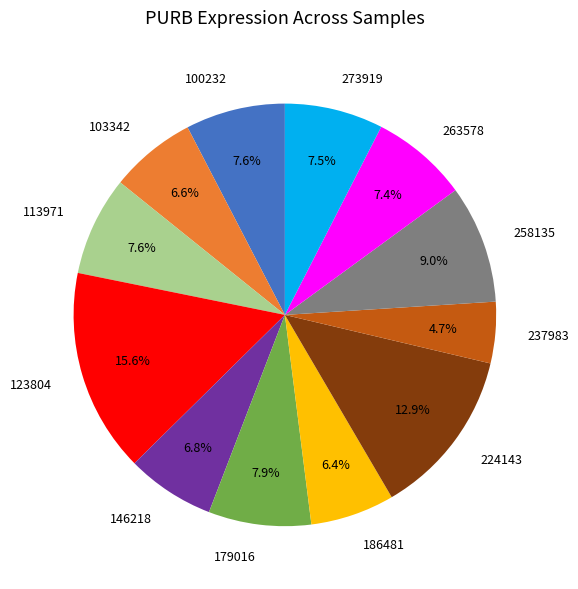

What percentage is the 100232 slice, to the nearest percent?

8%